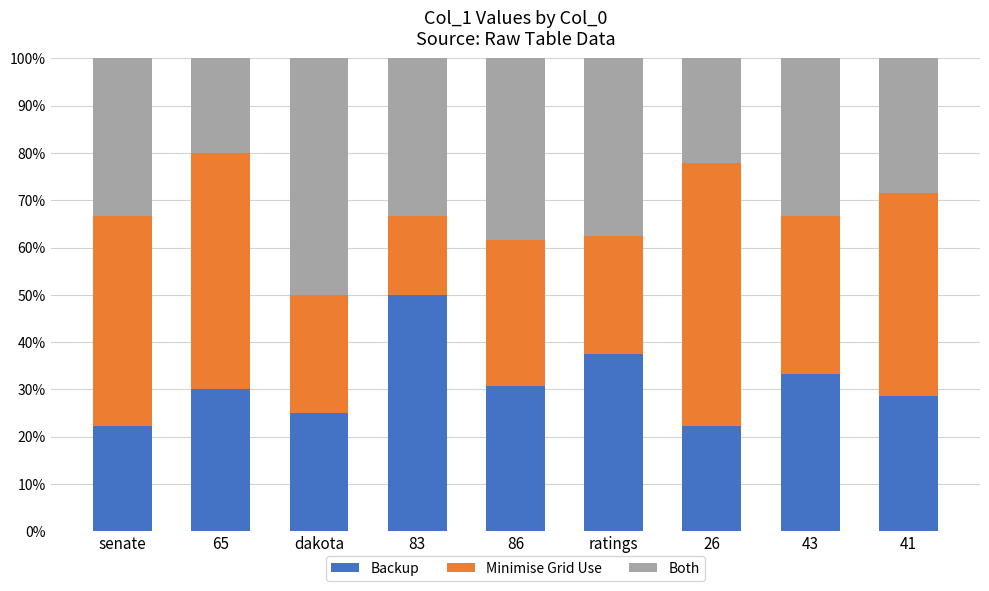

What is the average value of the Backup series?

31.1